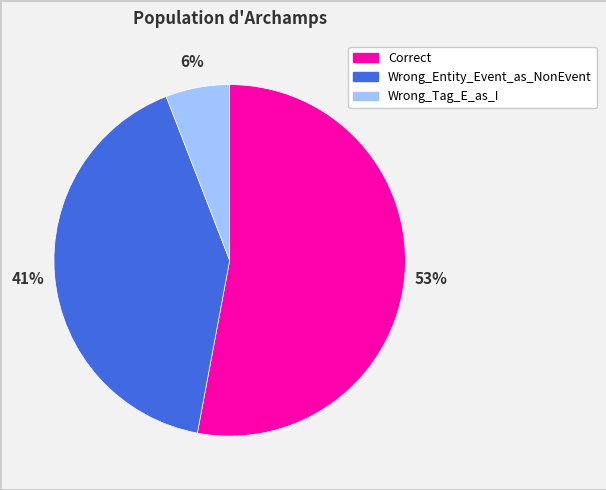

Is there a majority slice in this chart?

Yes